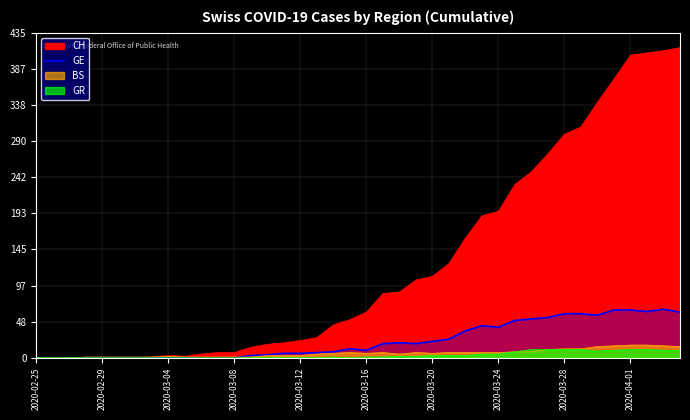

How many values are above zero?

27